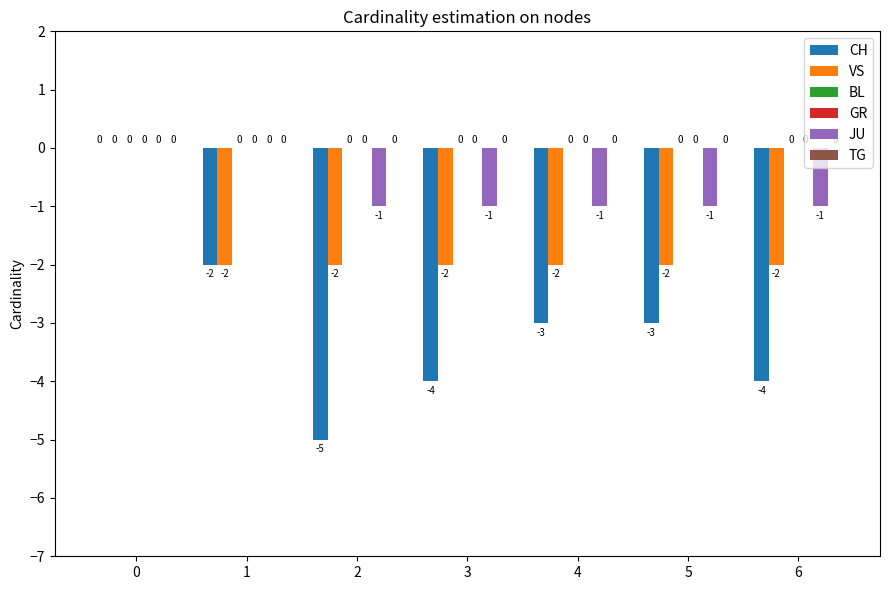

Which label corresponds to the smallest value in the chart?

2